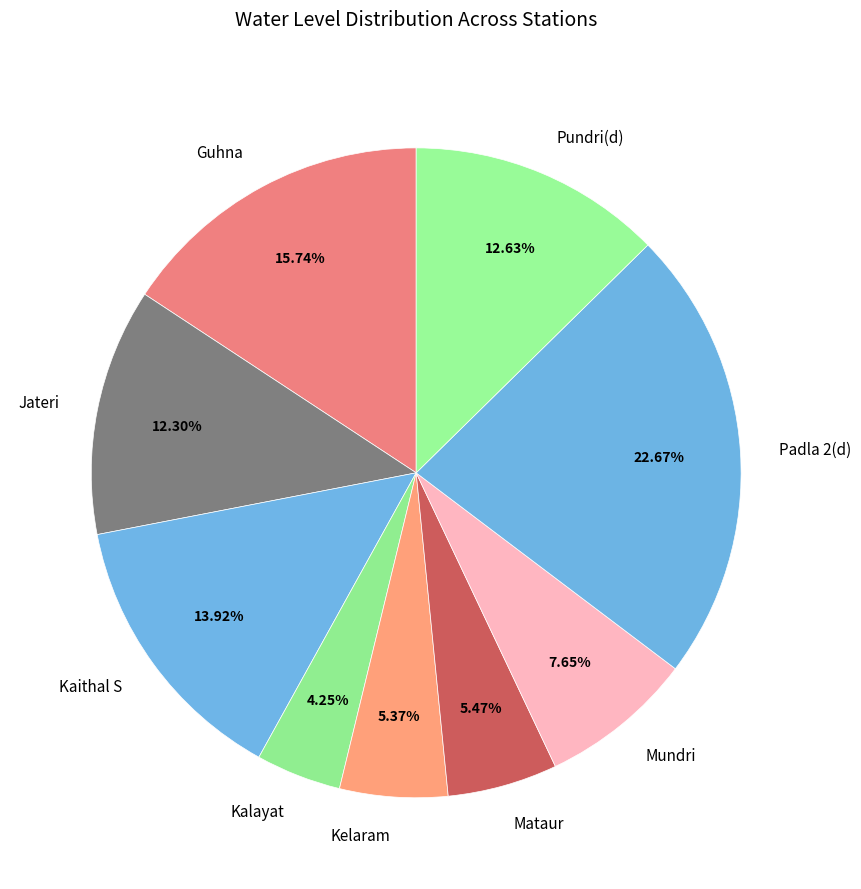

Which has a higher value, Kalayat or Kelaram?

Kelaram